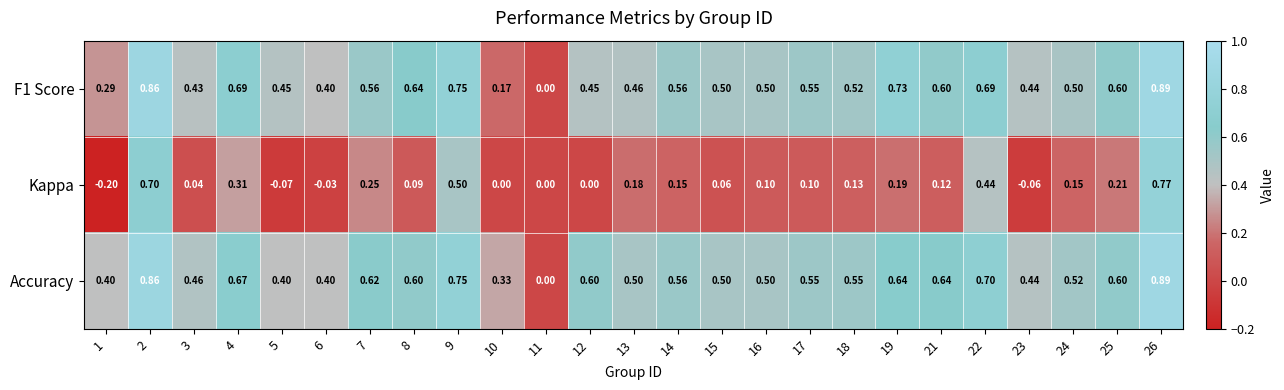

Is the value of F1 Score at 11 greater than the value of Kappa at 5?

Yes